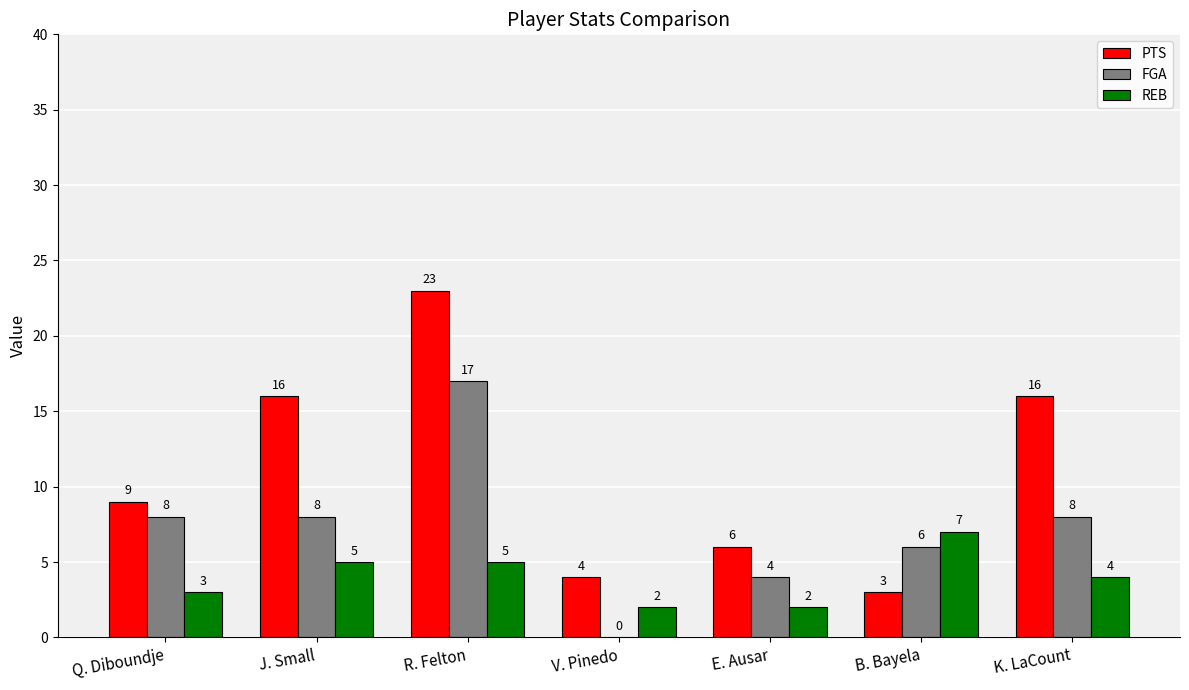

At which label does FGA reach its peak?

R. Felton